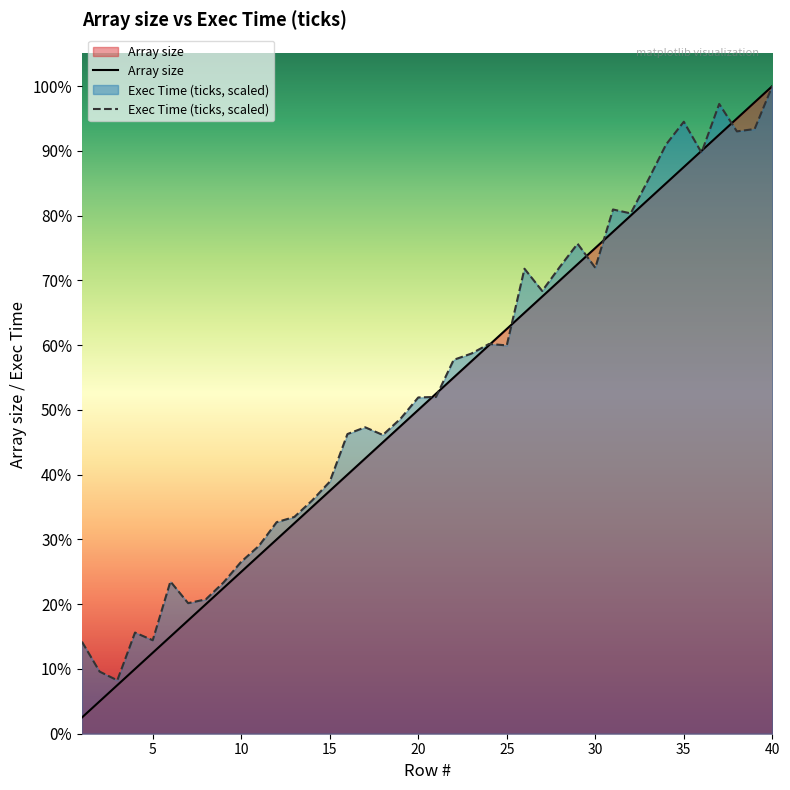

Reading right to left, transcribe all the data shown in this chart.

Array size: 200000.0	195000.0	190000.0	185000.0	180000.0	175000.0	170000.0	165000.0	160000.0	155000.0	150000.0	145000.0	140000.0	135000.0	130000.0	125000.0	120000.0	115000.0	110000.0	105000.0	100000.0	95000.0	90000.0	85000.0	80000.0	75000.0	70000.0	65000.0	60000.0	55000.0	50000.0	45000.0	40000.0	35000.0	30000.0	25000.0	20000.0	15000.0	10000.0	5000.0
Exec Time (ticks, scaled): 200000.0	186741.5	186010.7	194493.0	179459.7	188986.0	181991.4	171134.0	160694.2	161894.8	143886.2	151324.5	144199.4	136735.0	143599.1	119926.9	120370.6	117395.3	115463.9	104006.3	103849.7	97298.7	92261.5	94636.6	92548.6	77828.5	72008.4	66945.1	65326.9	58019.1	53112.4	46718.0	41498.1	40323.6	47005.1	28866.0	31241.0	16494.8	19183.1	28422.3